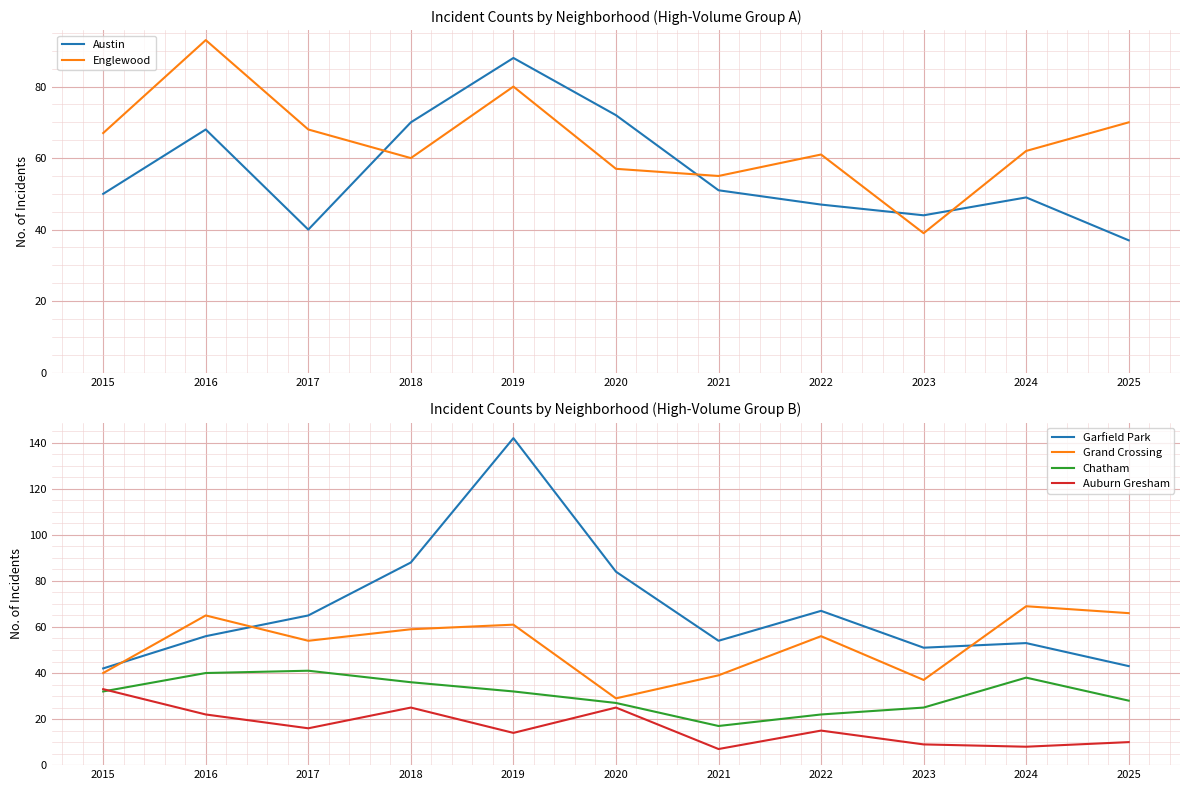

In Englewood, how many points are lower than both neighbors (excluding endpoints)?

3